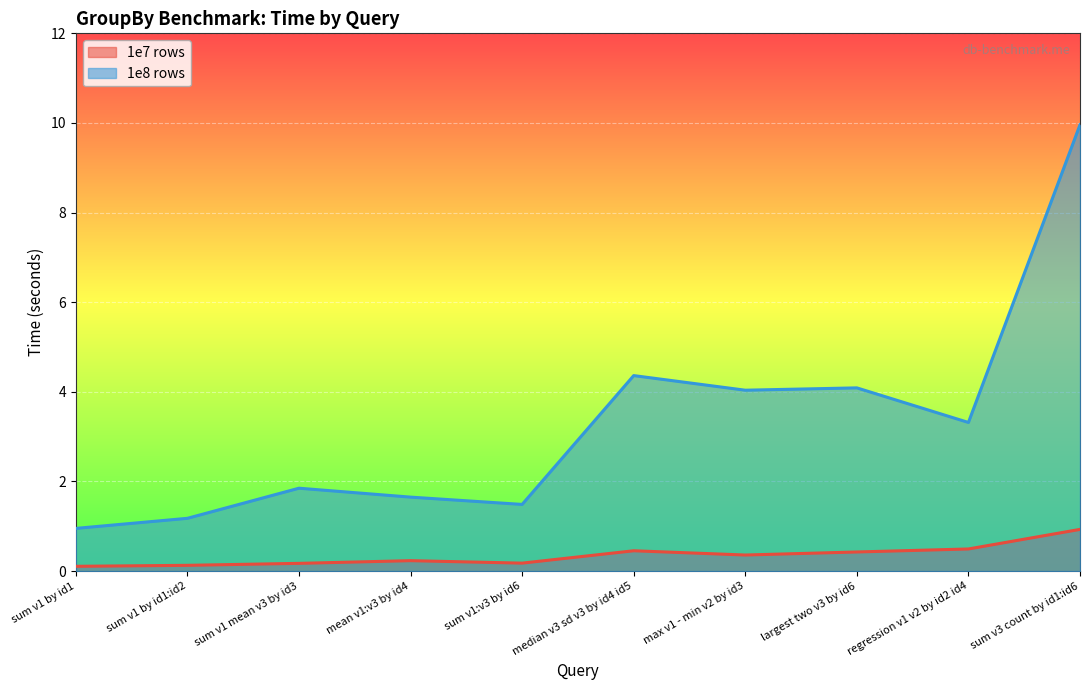

At which label is 1e8 rows closest to 5?

median v3 sd v3 by id4 id5